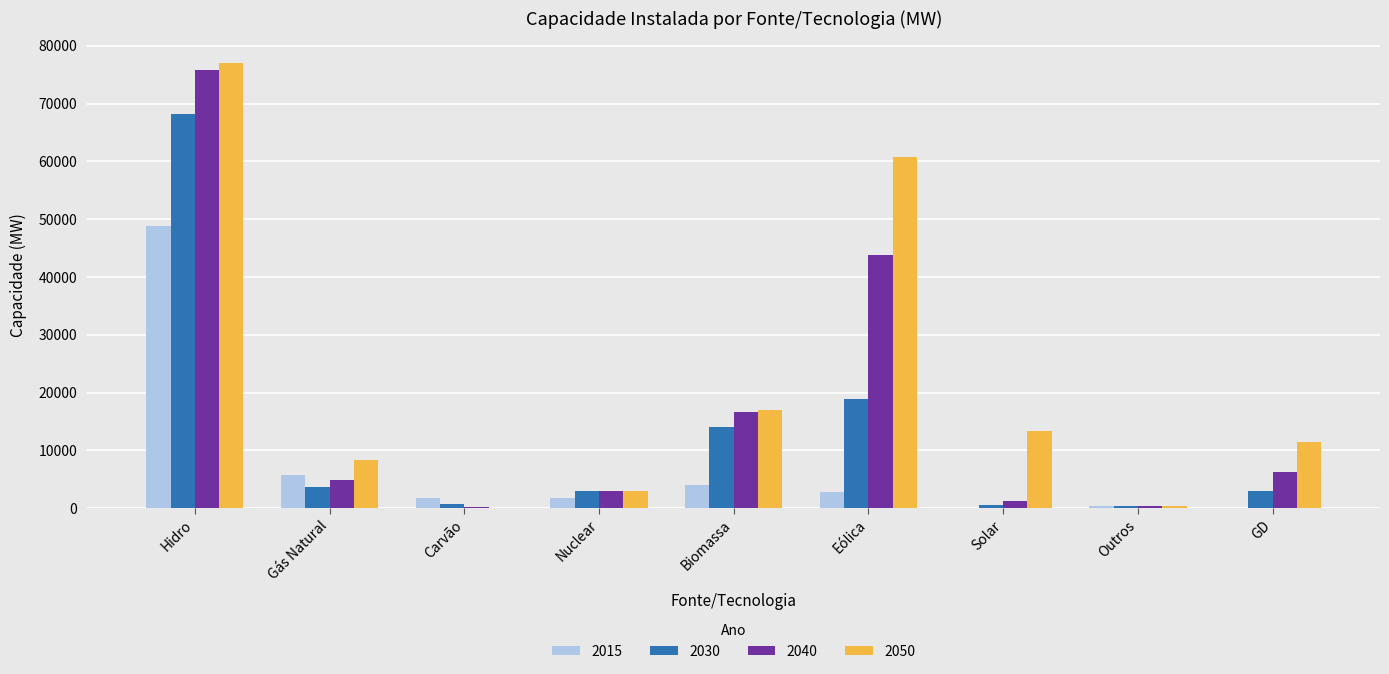

What is the sum of the 2030 values at Gás Natural and Outros?

4176